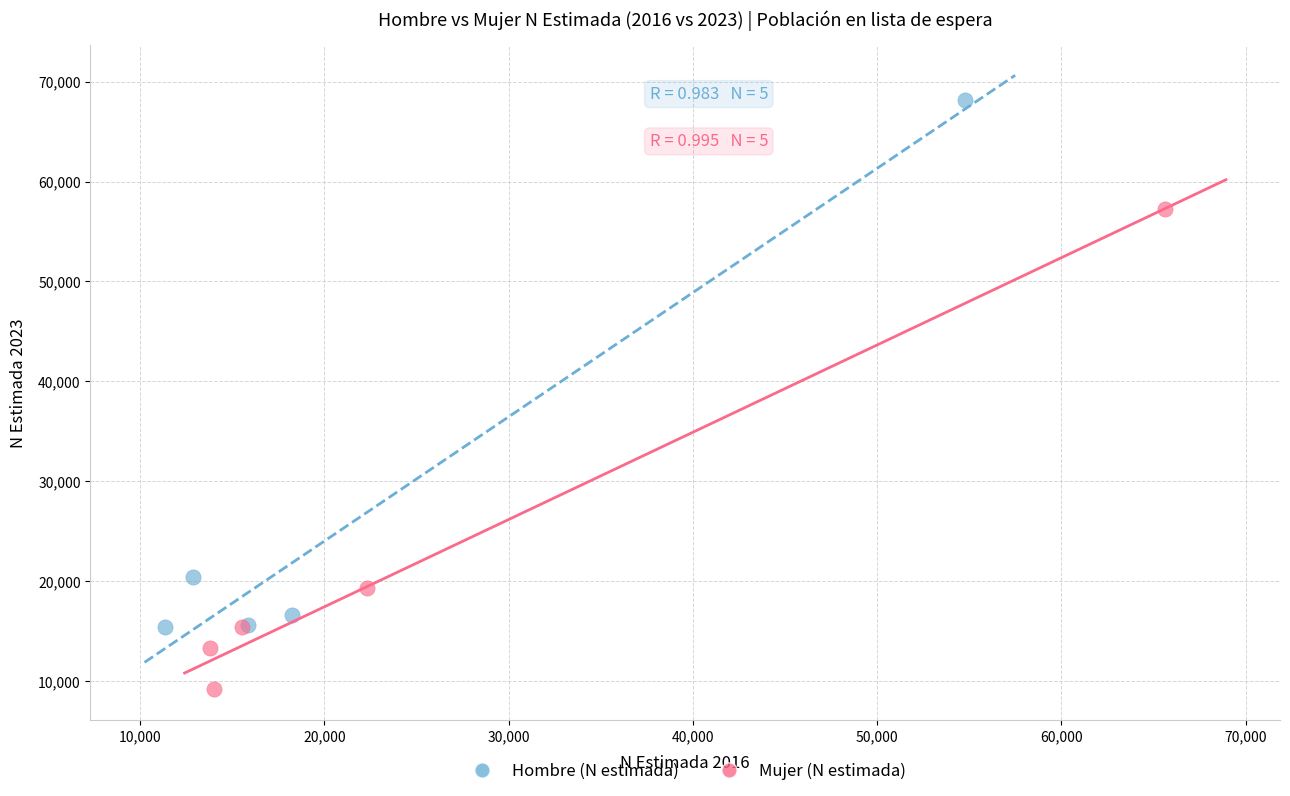

What are all the series names shown in the legend?

Hombre (N estimada), Mujer (N estimada)